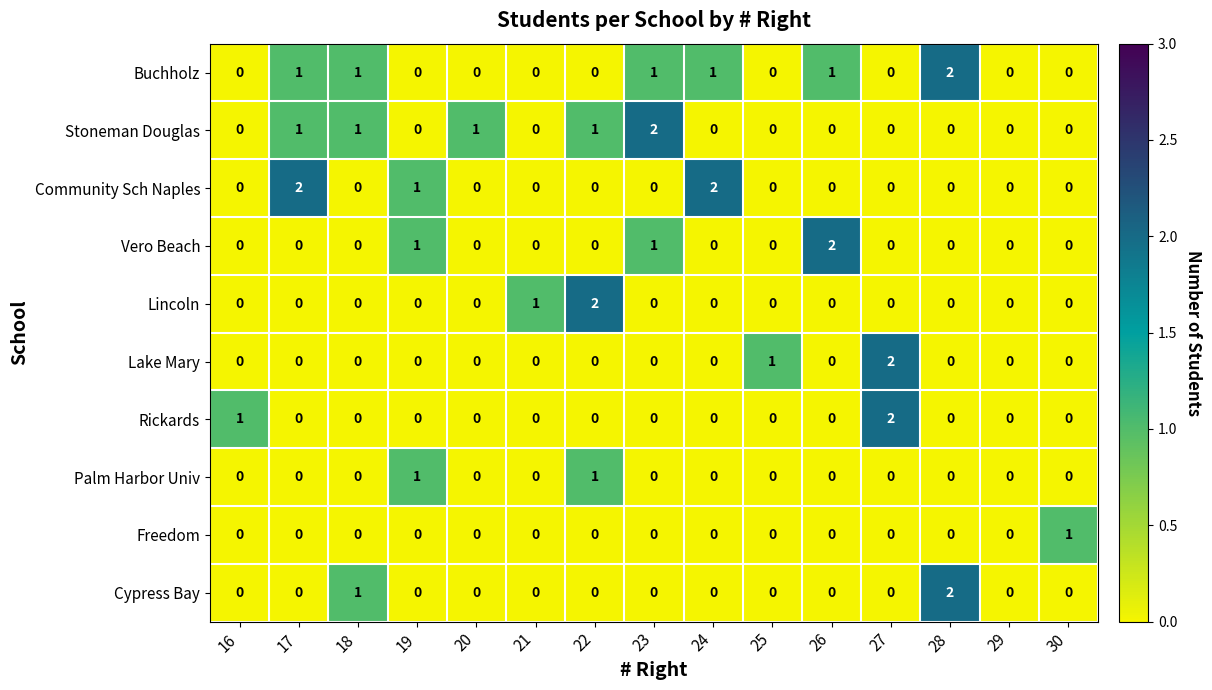

Which series changed the most between 25 and 26?

Vero Beach